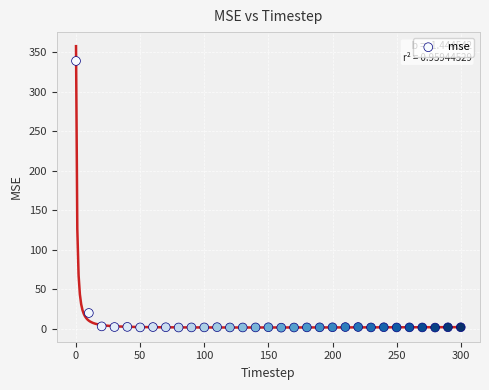

What Y value in the scatter plot is closest to 170?

19.8